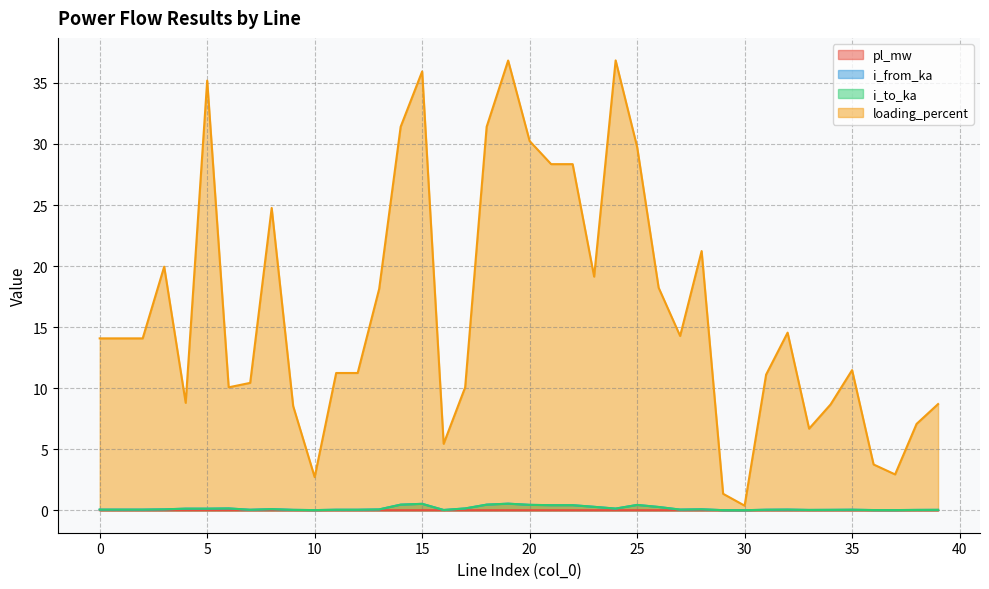

Which series has the largest total across all categories?

loading_percent